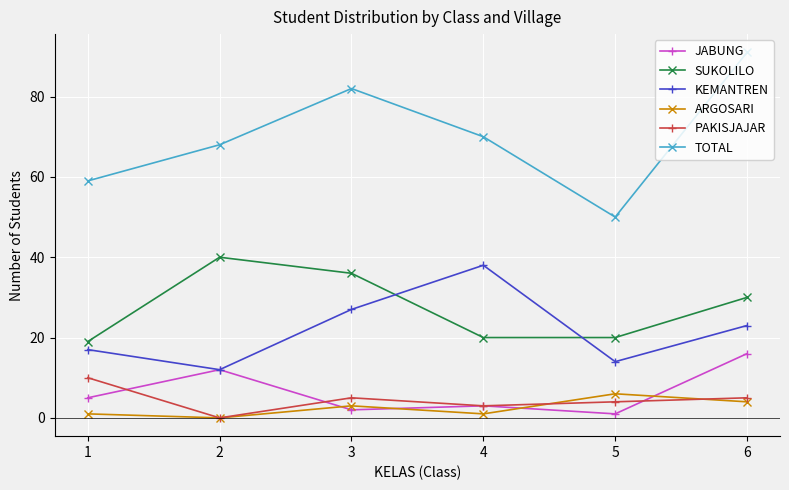

Reading left to right, extract all data points from this chart.

JABUNG: 1=5	2=12	3=2	4=3	5=1	6=16
SUKOLILO: 1=19	2=40	3=36	4=20	5=20	6=30
KEMANTREN: 1=17	2=12	3=27	4=38	5=14	6=23
ARGOSARI: 1=1	2=0	3=3	4=1	5=6	6=4
PAKISJAJAR: 1=10	2=0	3=5	4=3	5=4	6=5
TOTAL: 1=59	2=68	3=82	4=70	5=50	6=91